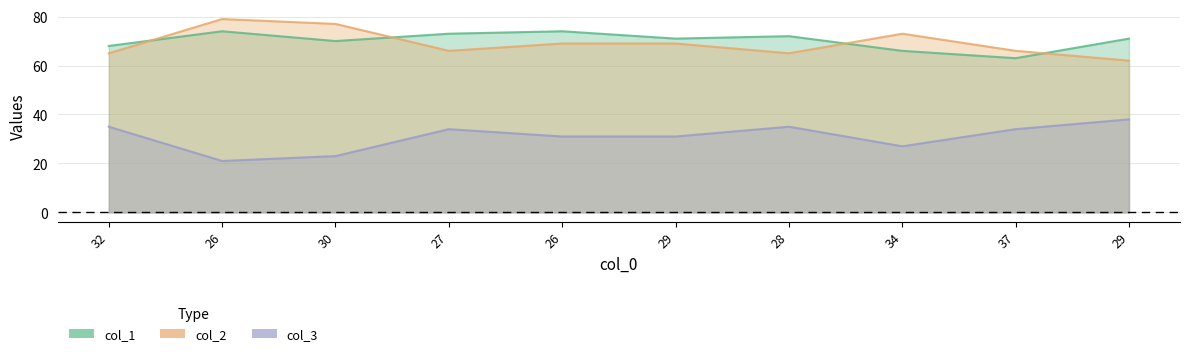

Which series changed the most between 32 and 34?

col_2